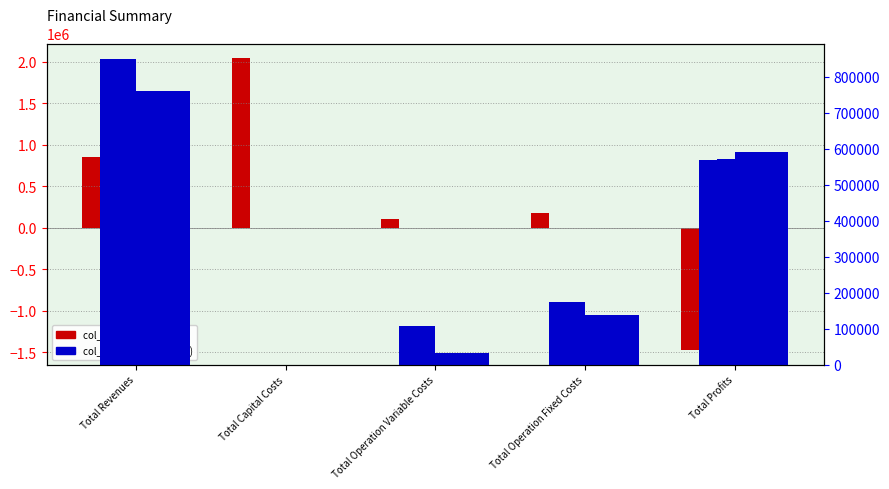

At how many categories does at least one series exceed 1162367?

1